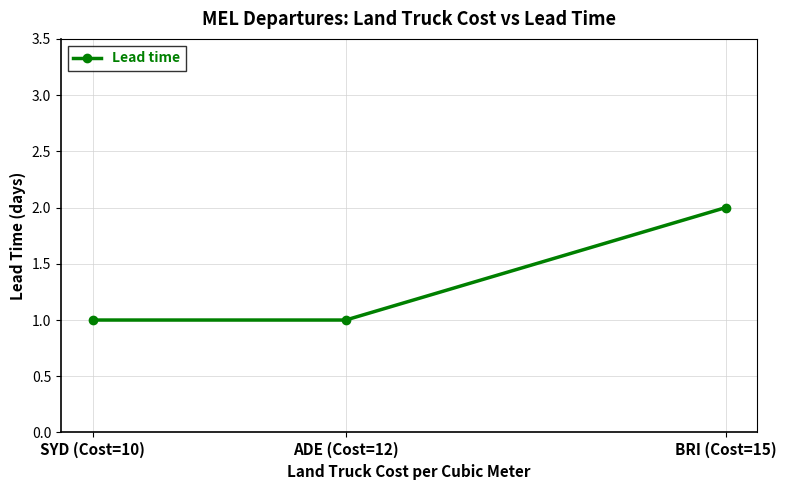

Which label corresponds to the largest value in the chart?

BRI (Cost=15)